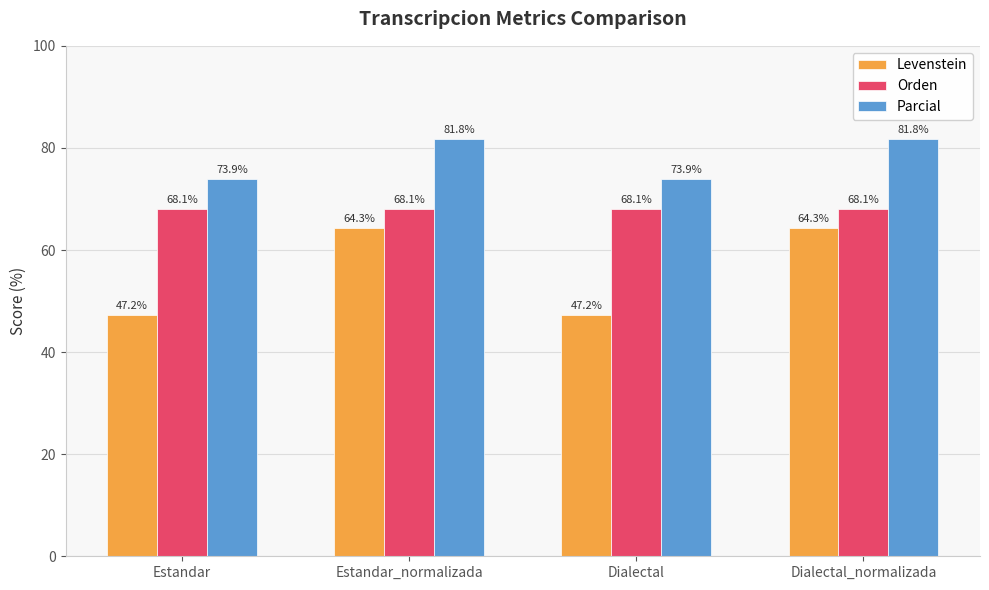

Which series has the largest total across all categories?

Parcial